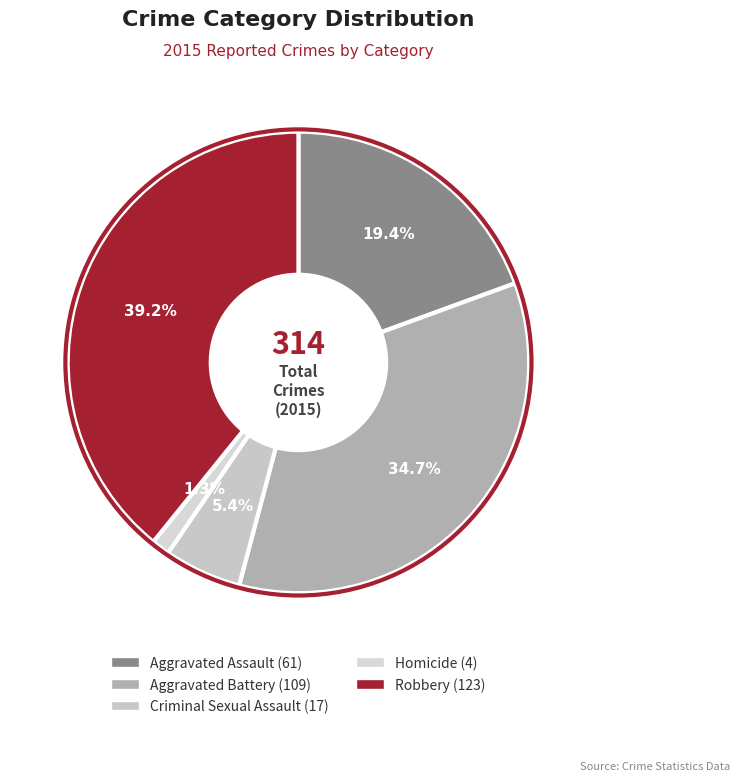

Is there any slice that represents more than half of the pie?

No